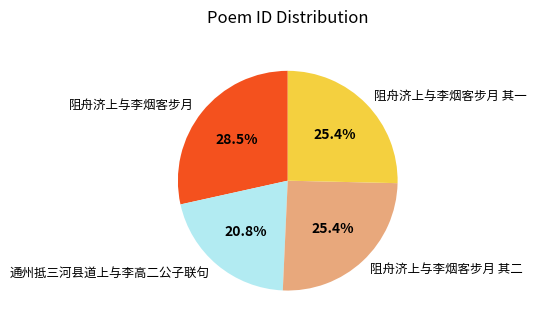

How many segments does this pie chart have?

4